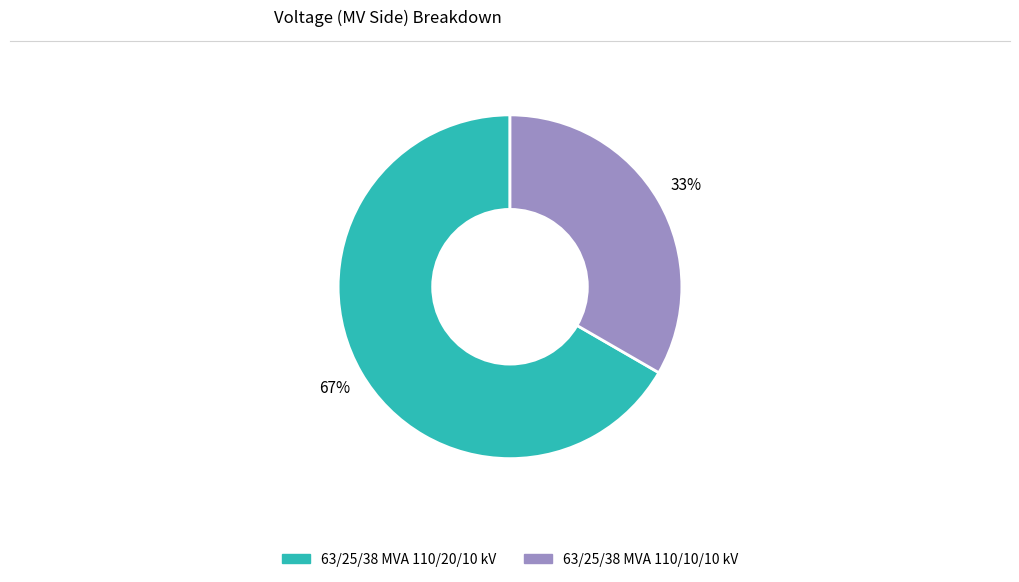

Which has a higher value, 63/25/38 MVA 110/20/10 kV or 63/25/38 MVA 110/10/10 kV?

63/25/38 MVA 110/20/10 kV